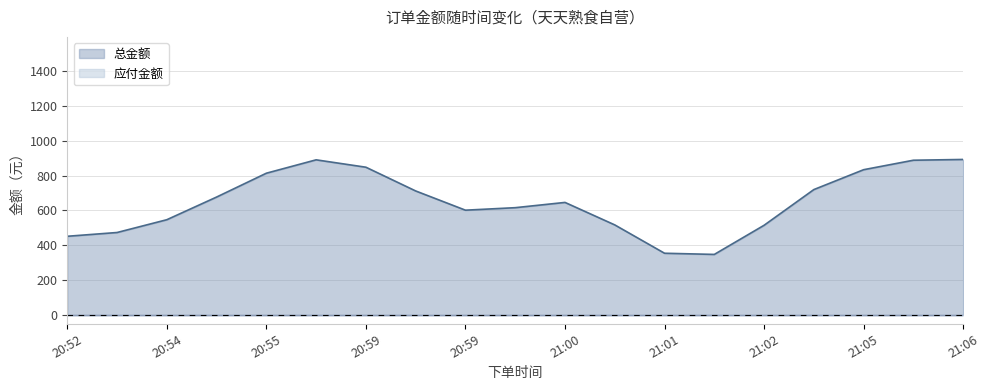

Rank the series at 21:06 from highest to lowest value.

总金额, 应付金额